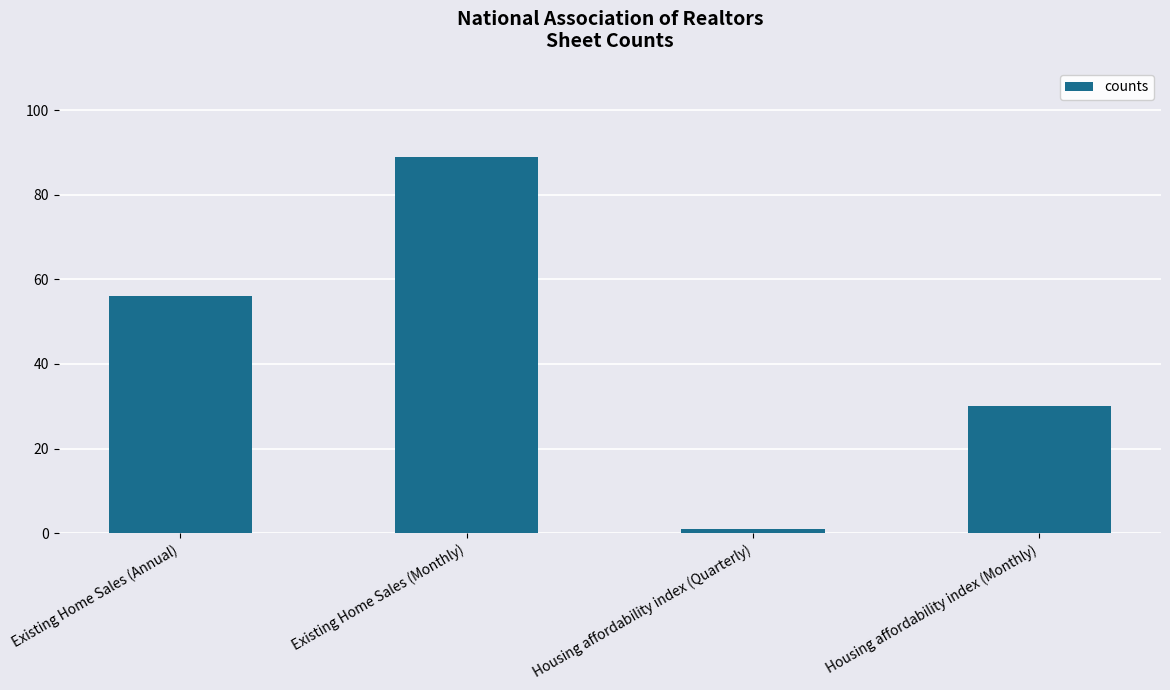

What is the smallest value displayed?

1